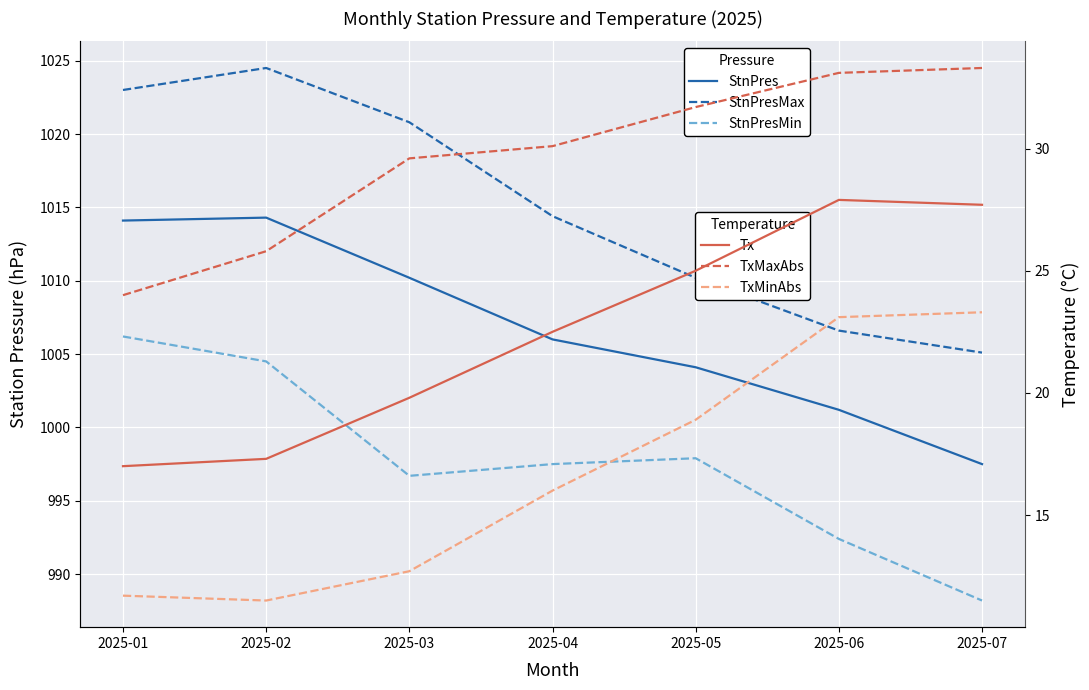

What is the sum of all TxMinAbs values?

117.2